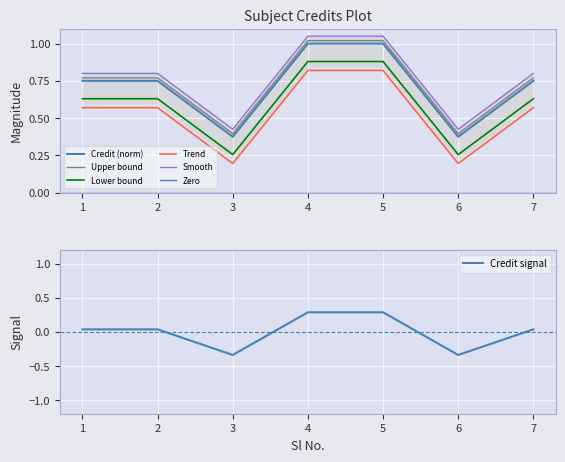

What is the difference between the maximum and minimum values?

0.6